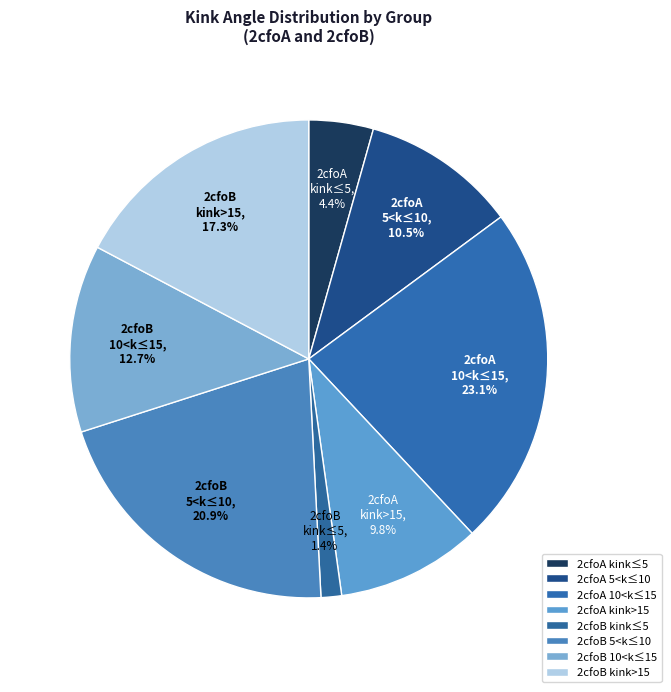

Count the number of slices in the pie.

8